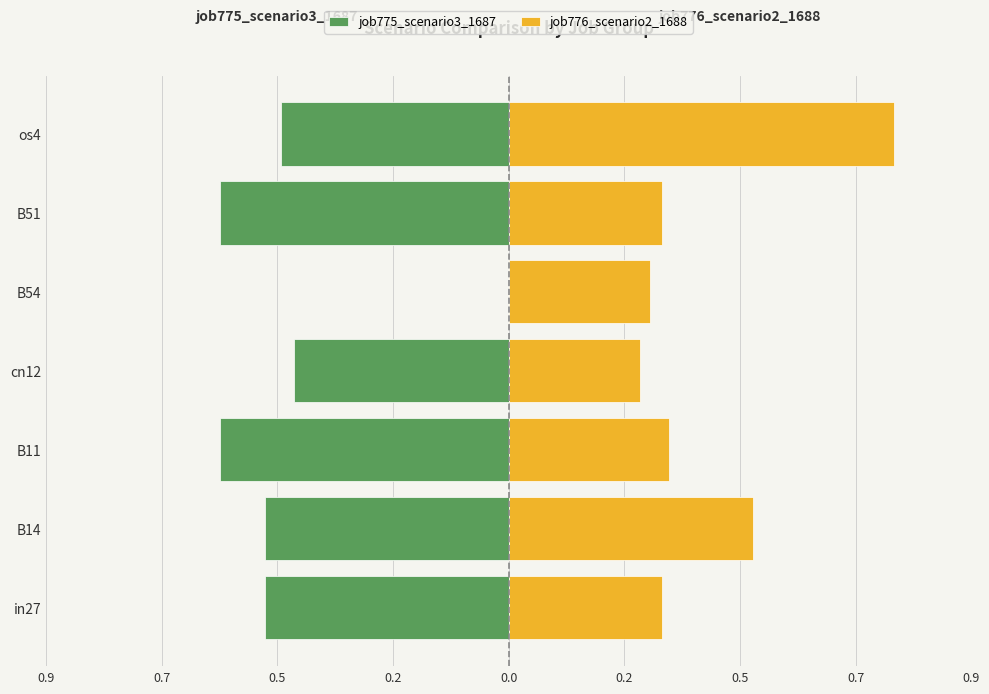

At how many categories does at least one series exceed 0?

7